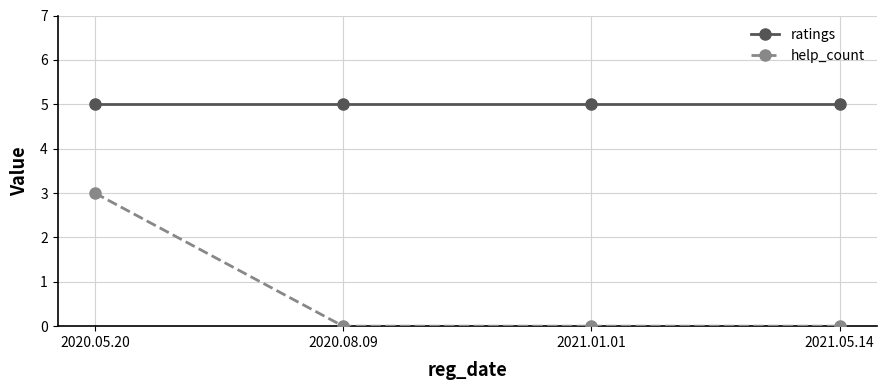

List the series in order of their overall mean, highest first.

ratings, help_count